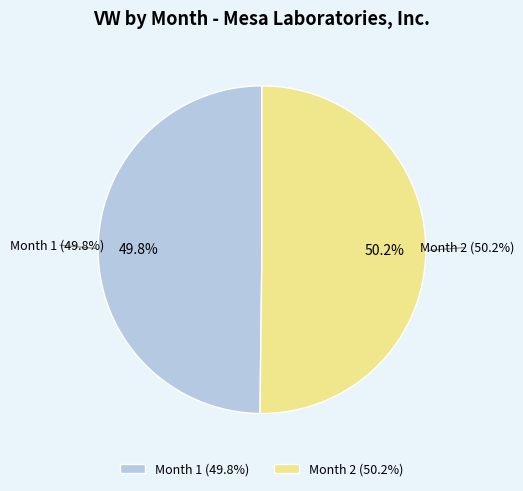

What percentage is the Month 2 slice, to the nearest percent?

50%